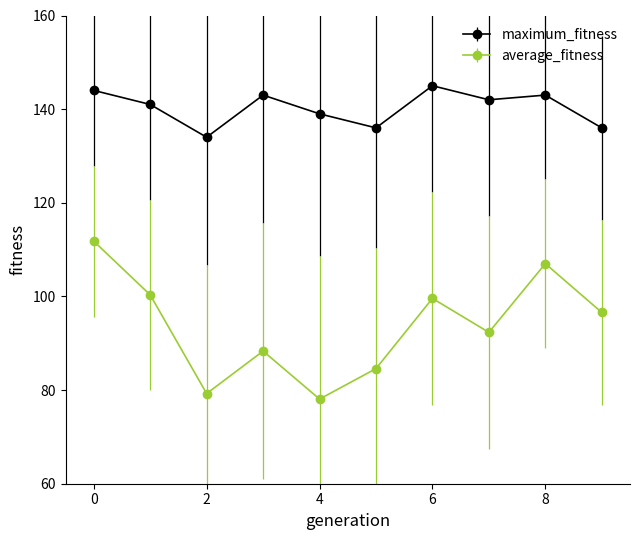

At how many categories does at least one series exceed 83?

10